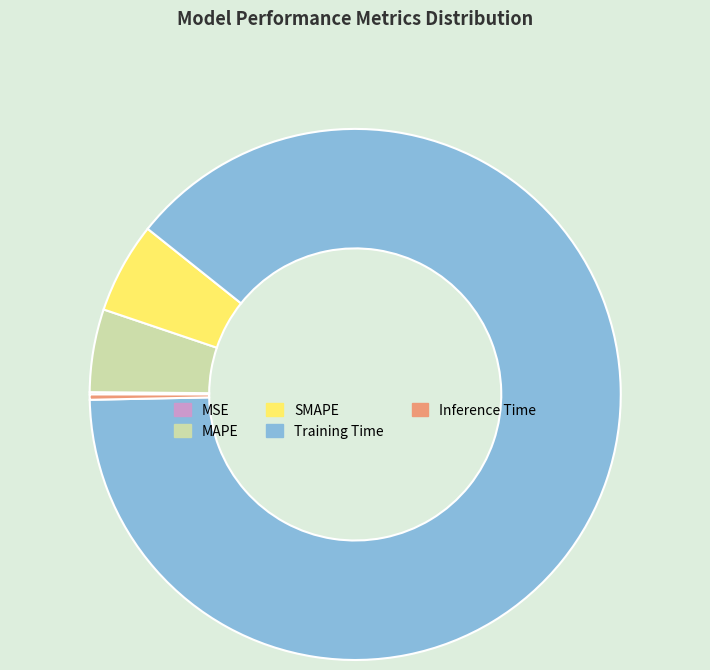

The Training Time slice represents 89% of the pie. True or false?

True